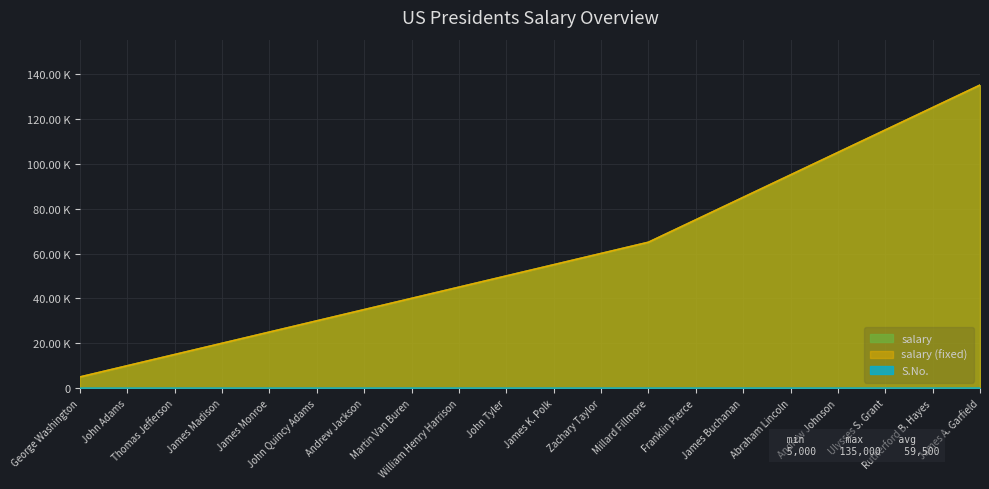

What is the value of the S.No. point at the 7th from the left?

7